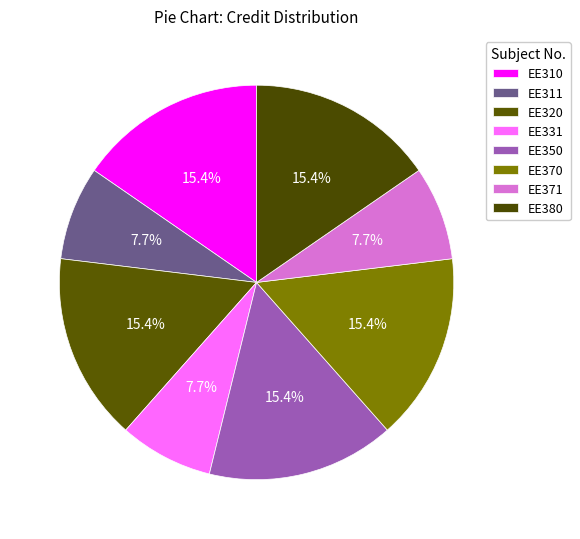

What is the ratio of the value at EE370 to the value at EE320?

1.0